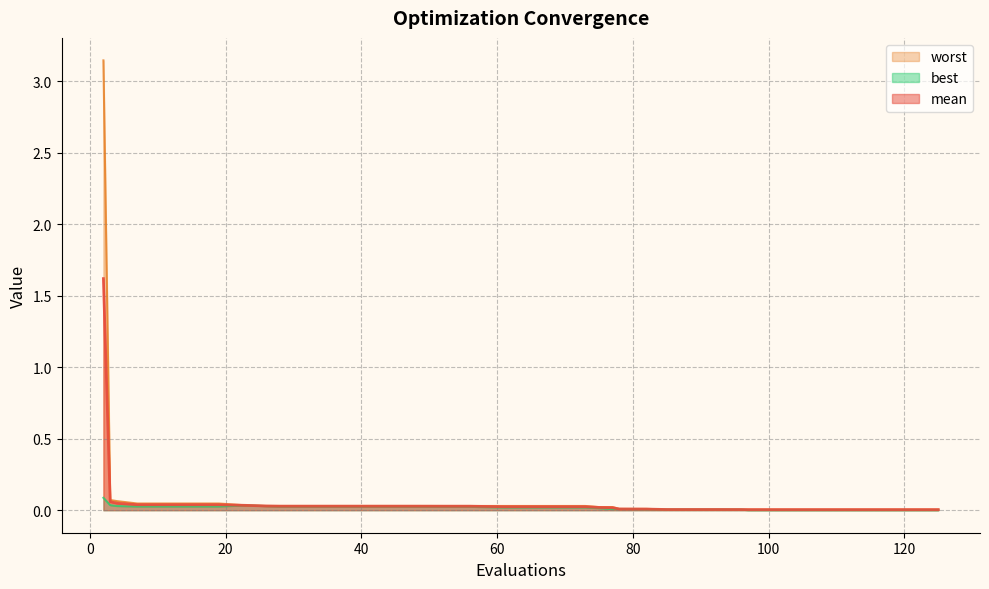

Rank the categories by best value from highest to lowest.

2, 3, 23, 4, 26, 7, 11, 15, 19, 52, 56, 28, 32, 36, 40, 44, 48, 57, 61, 65, 69, 73, 75, 77, 78, 79, 82, 85, 89, 93, 94, 96, 97, 101, 105, 109, 113, 117, 121, 125